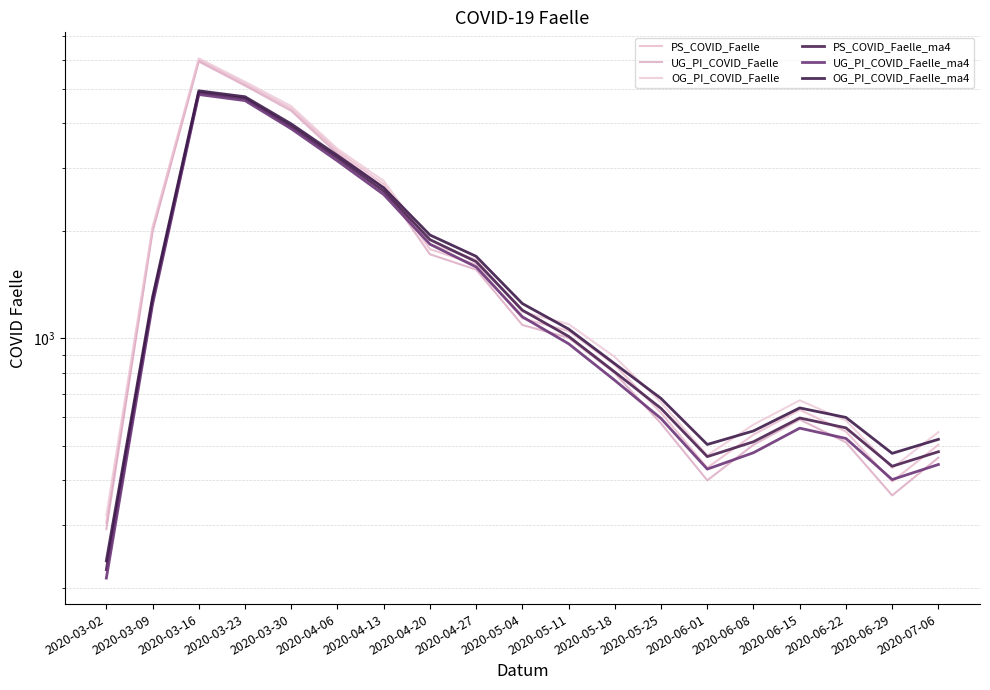

List the series in order of their overall mean, lowest first.

UG_PI_COVID_Faelle_ma4, PS_COVID_Faelle_ma4, OG_PI_COVID_Faelle_ma4, UG_PI_COVID_Faelle, PS_COVID_Faelle, OG_PI_COVID_Faelle